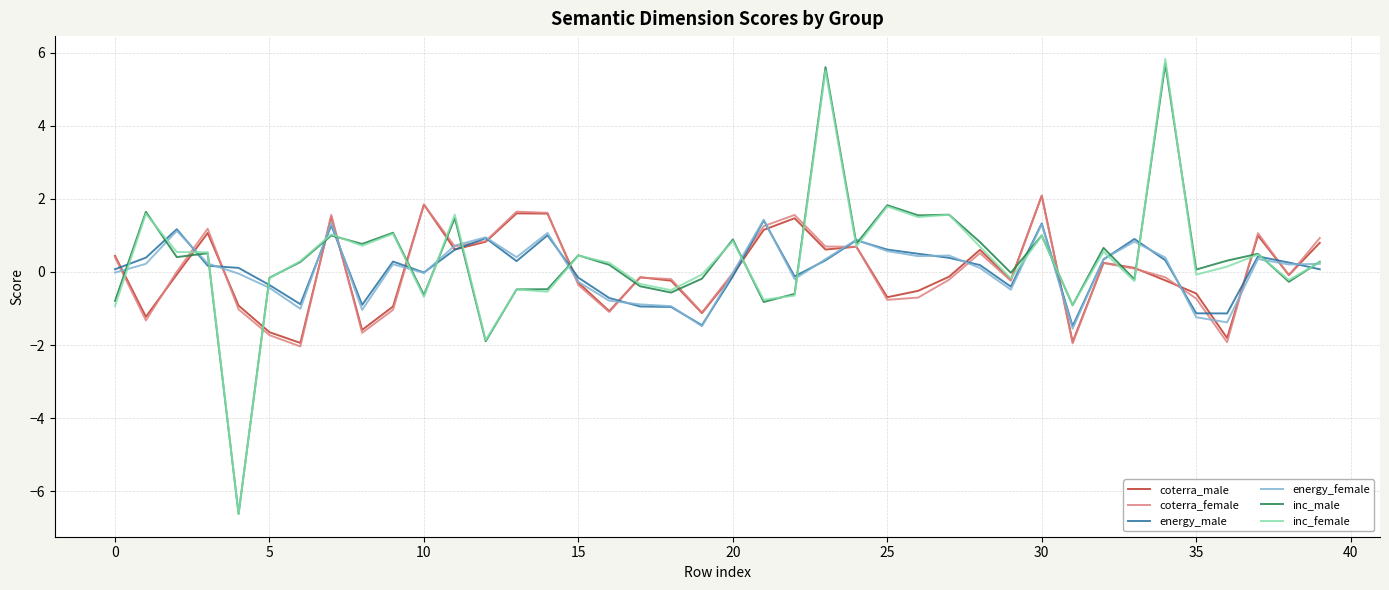

What is the minimum value shown in the chart?

-6.6